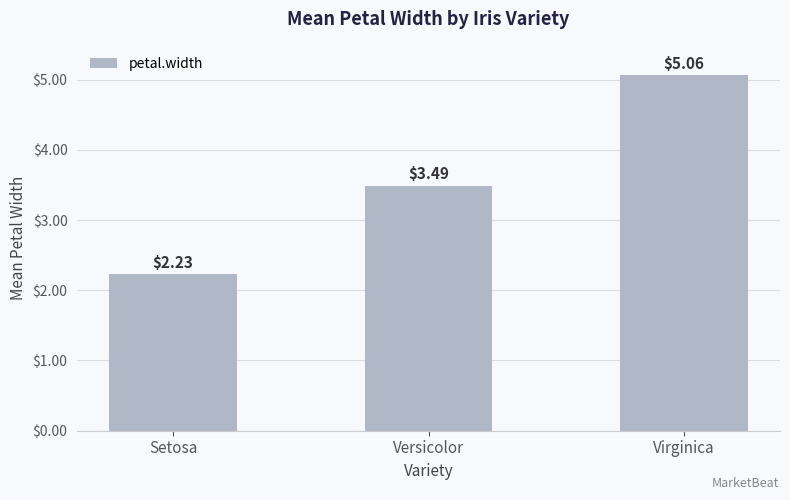

Rank the categories by value from highest to lowest.

Virginica, Versicolor, Setosa